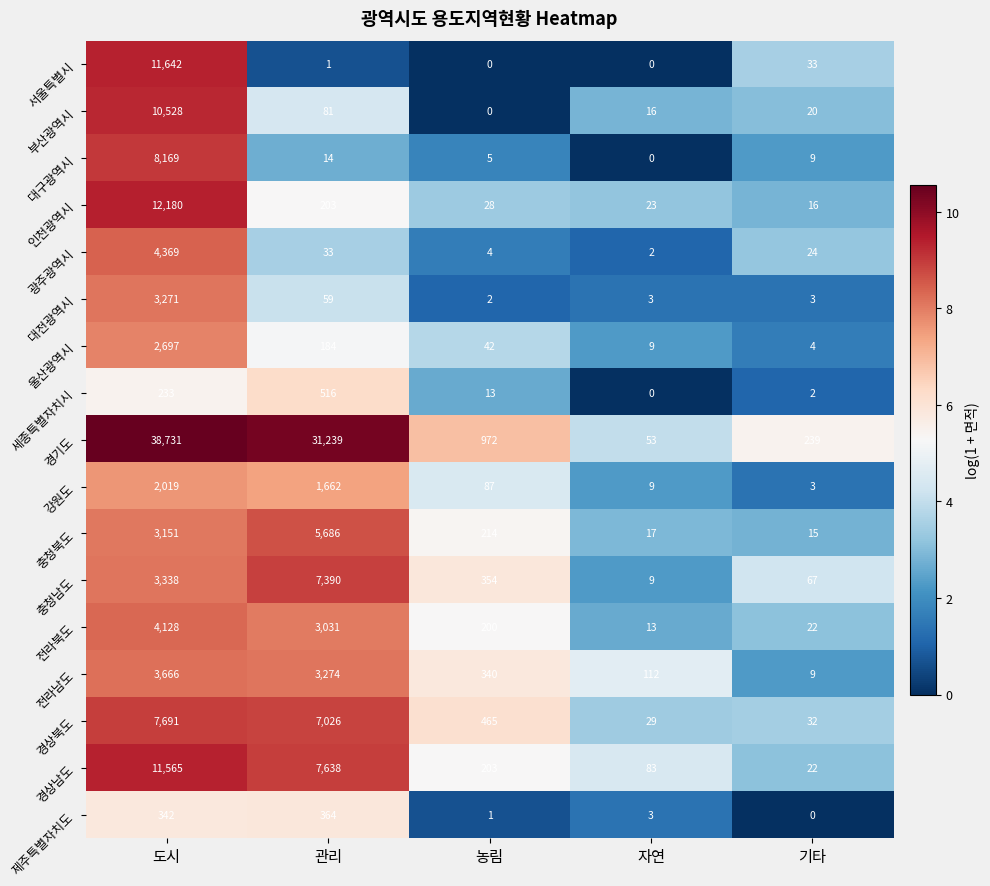

What is the spread (max minus min) of values at 도시?

38498